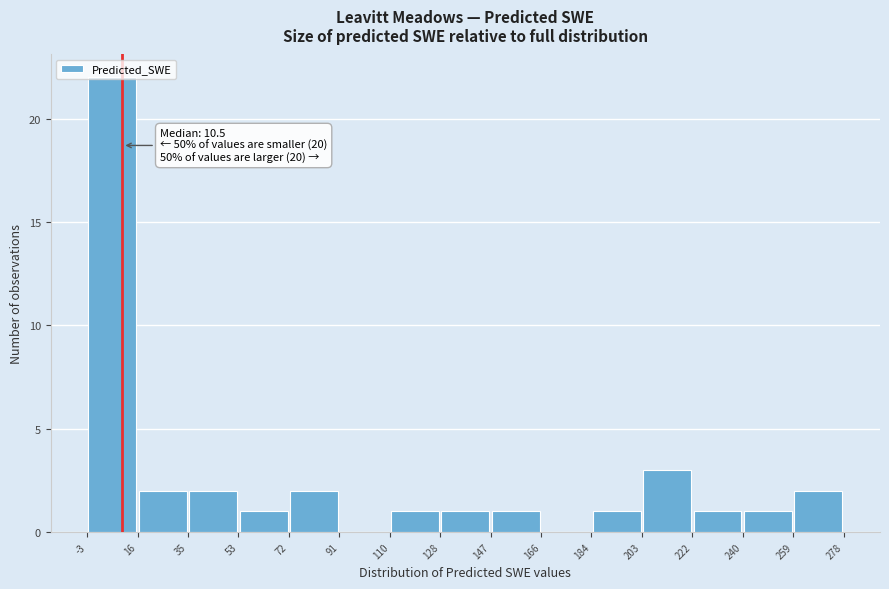

Over which range of the x-axis is the bar tallest?

-3 to 16